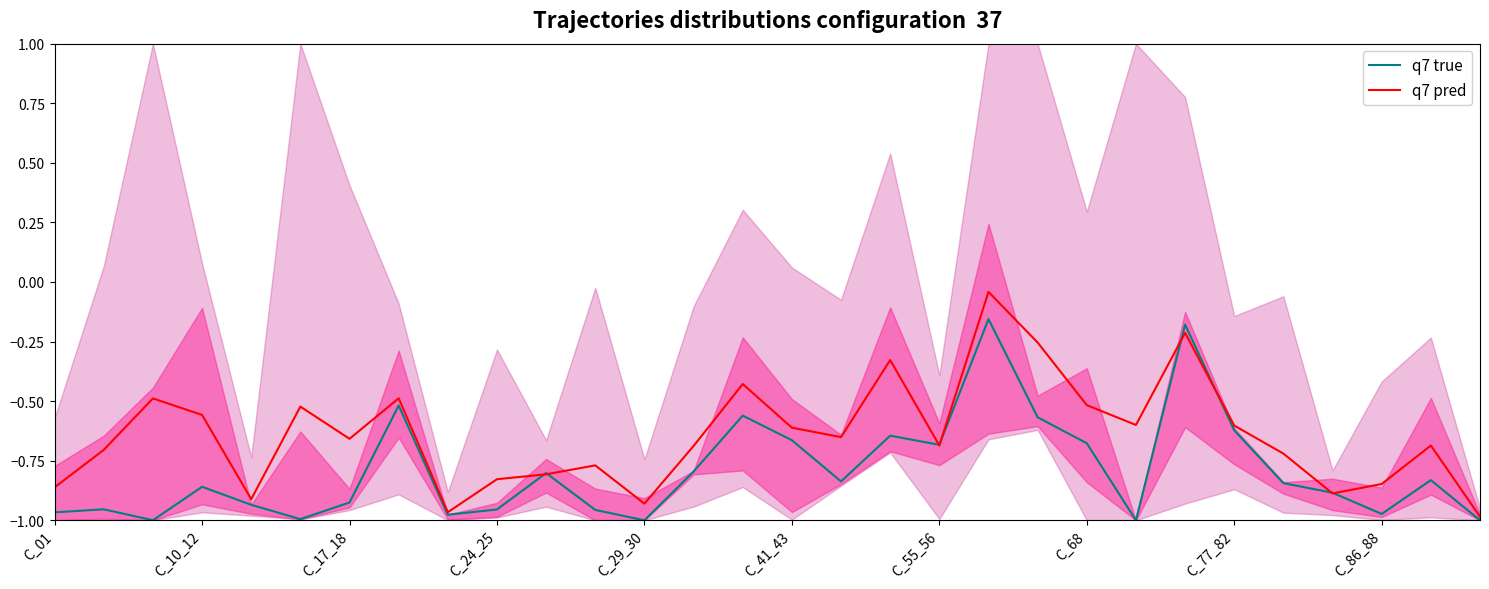

At which label is q7 true closest to 0?

19